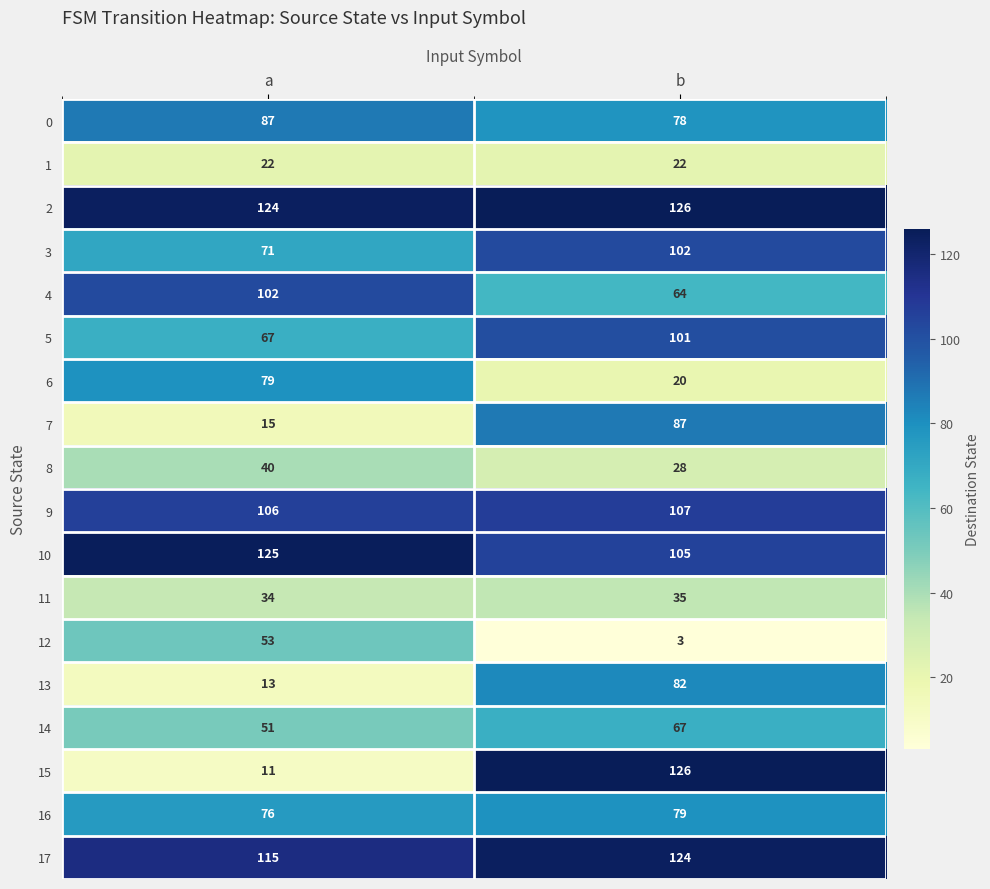

List the labels in order of 15 value, smallest first.

a, b